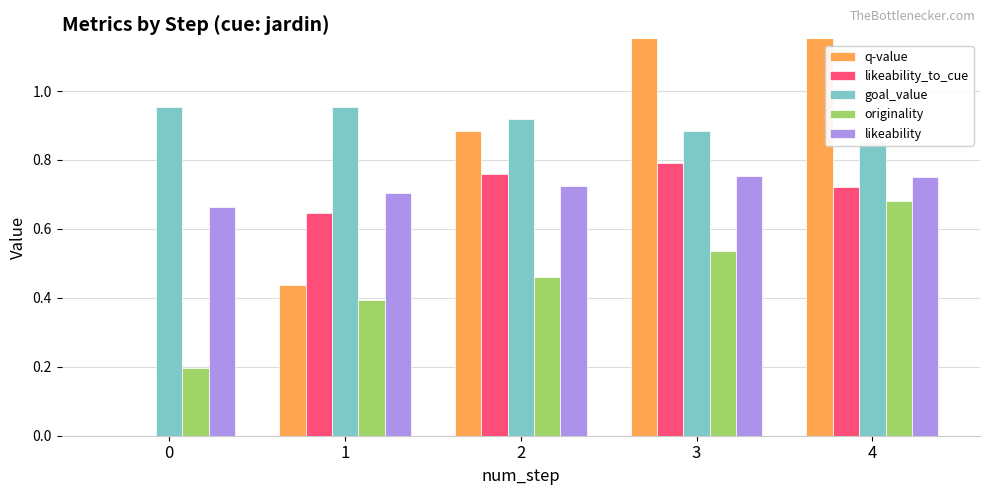

What is the value of the likeability bar at the 3rd from the left?

0.7